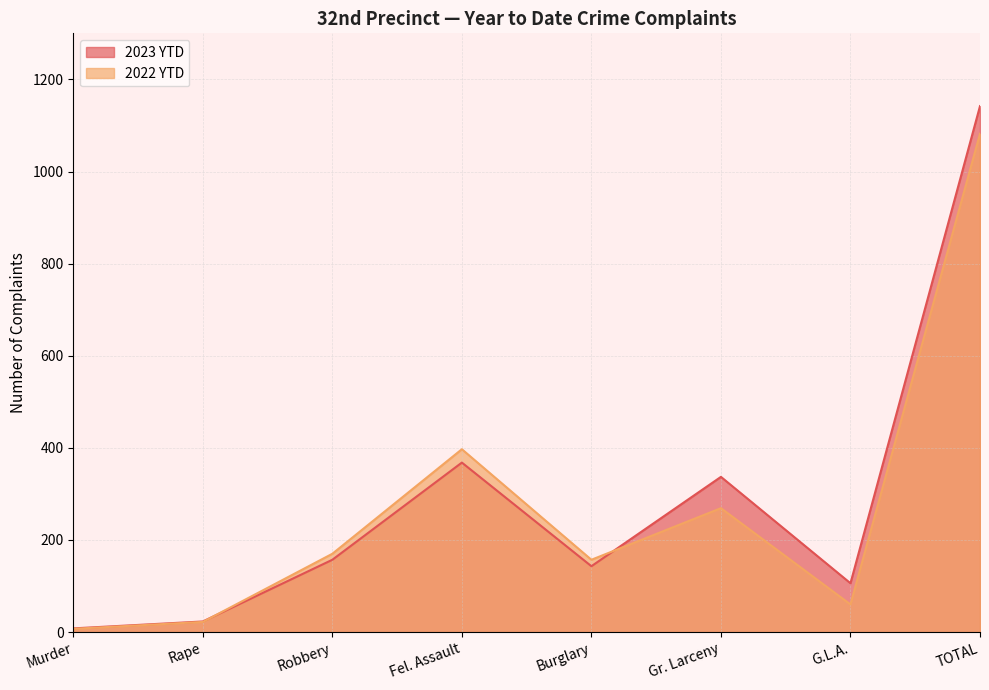

What is the sum of the 2022 YTD values at TOTAL and Robbery?

1252